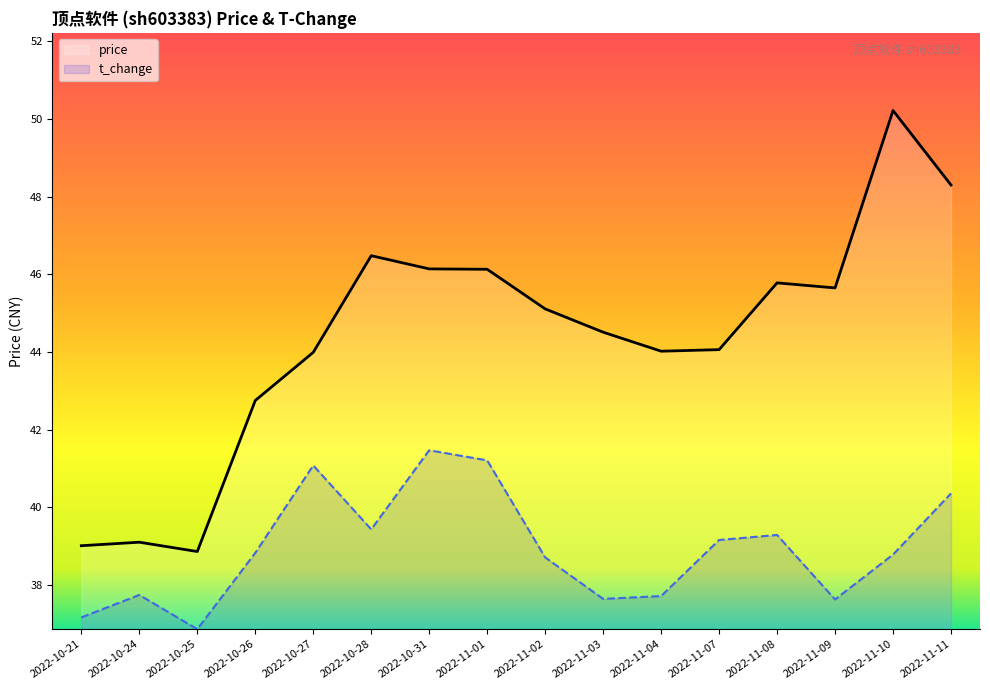

Reading left to right, transcribe all the data shown in this chart.

price: 39.0	39.1	38.9	42.8	44.0	46.5	46.1	46.1	45.1	44.5	44.0	44.1	45.8	45.6	50.2	48.3
t_change: 37.2	37.7	36.9	38.8	41.1	39.4	41.5	41.2	38.7	37.6	37.7	39.2	39.3	37.6	38.8	40.4